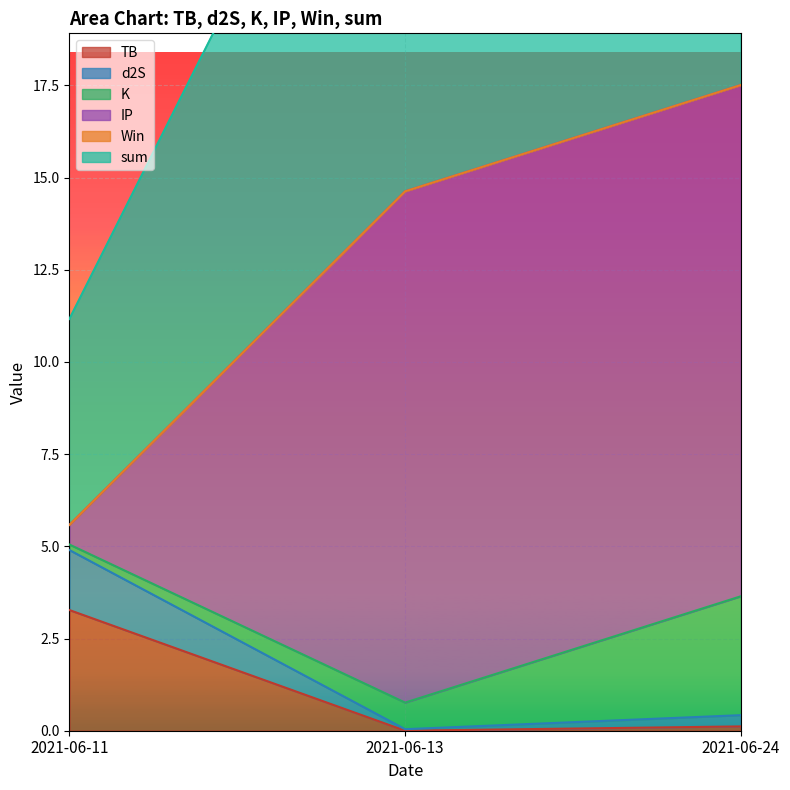

The value of TB at 2021-06-24 is 0.1. True or false?

True